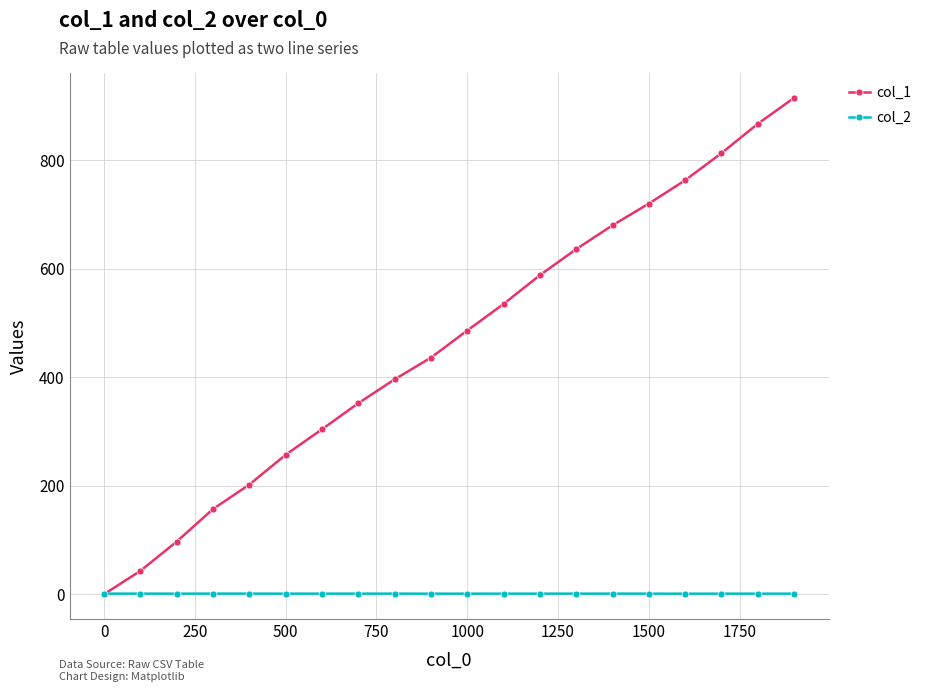

Which series has the largest total across all categories?

col_1